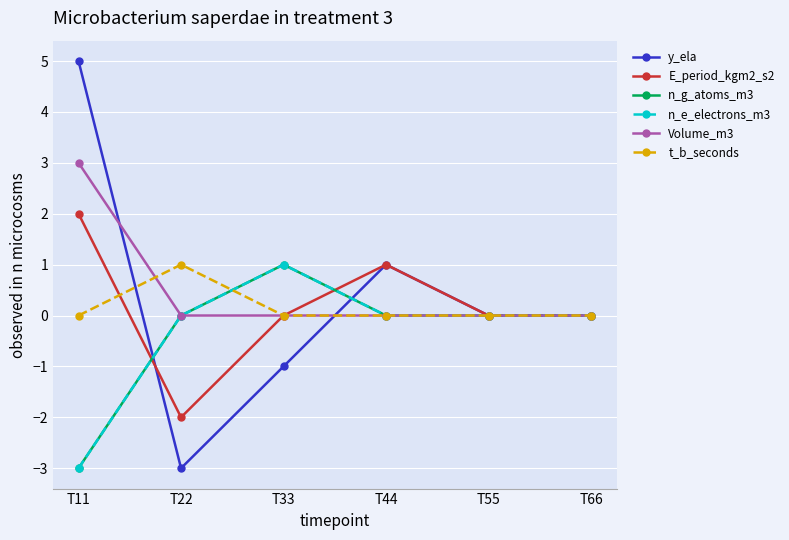

At which label does n_g_atoms_m3 reach its minimum?

T11